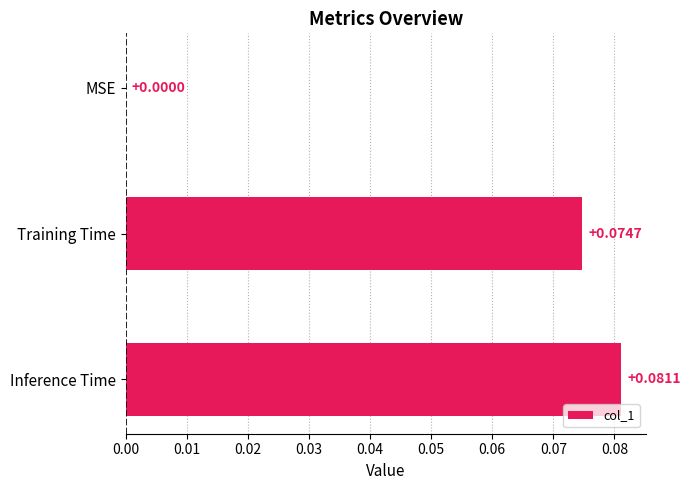

Which has a higher value, Inference Time or MSE?

Inference Time